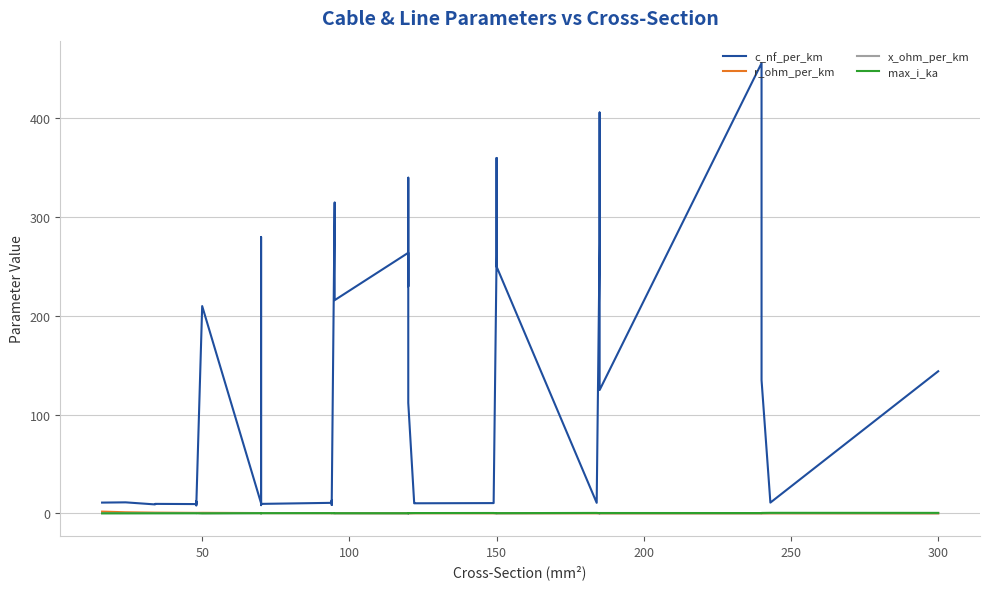

At how many categories does at least one series exceed 262?

9